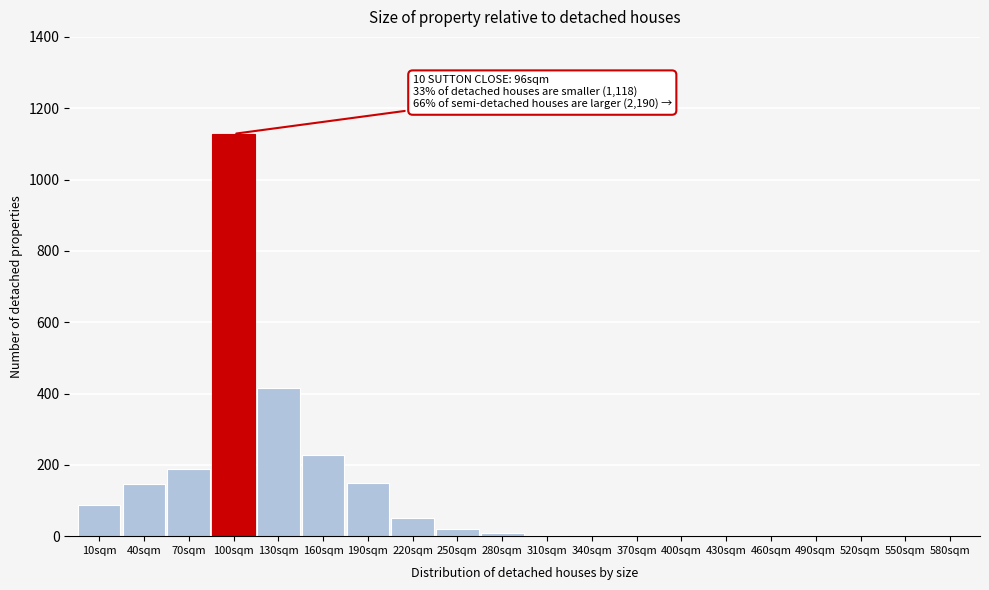

Which category has the highest value across all series?

100sqm